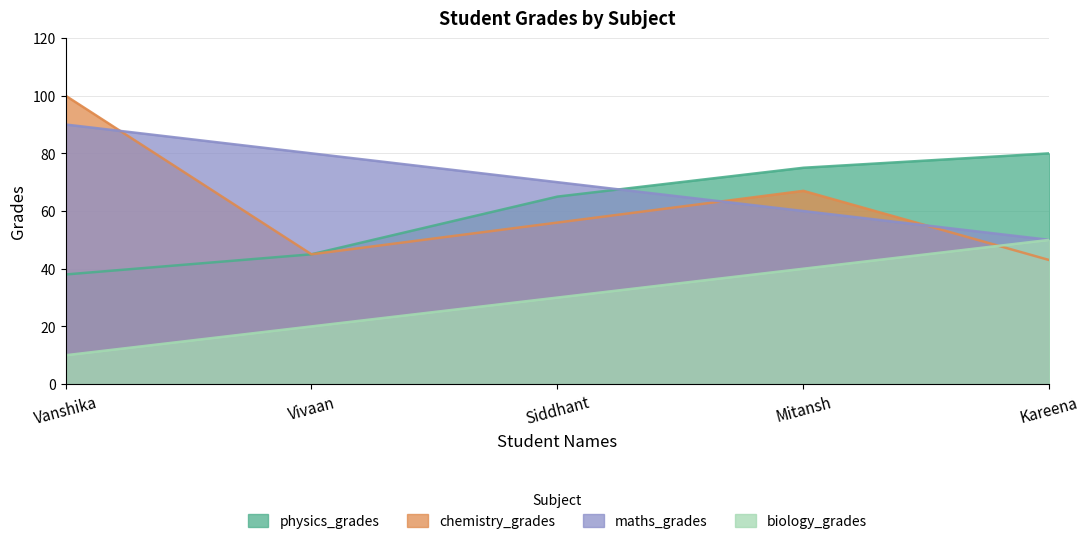

Reading right to left, list all the values displayed in this chart.

physics_grades: Kareena=80	Mitansh=75	Siddhant=65	Vivaan=45	Vanshika=38
chemistry_grades: Kareena=43	Mitansh=67	Siddhant=56	Vivaan=45	Vanshika=100
maths_grades: Kareena=50	Mitansh=60	Siddhant=70	Vivaan=80	Vanshika=90
biology_grades: Kareena=50	Mitansh=40	Siddhant=30	Vivaan=20	Vanshika=10